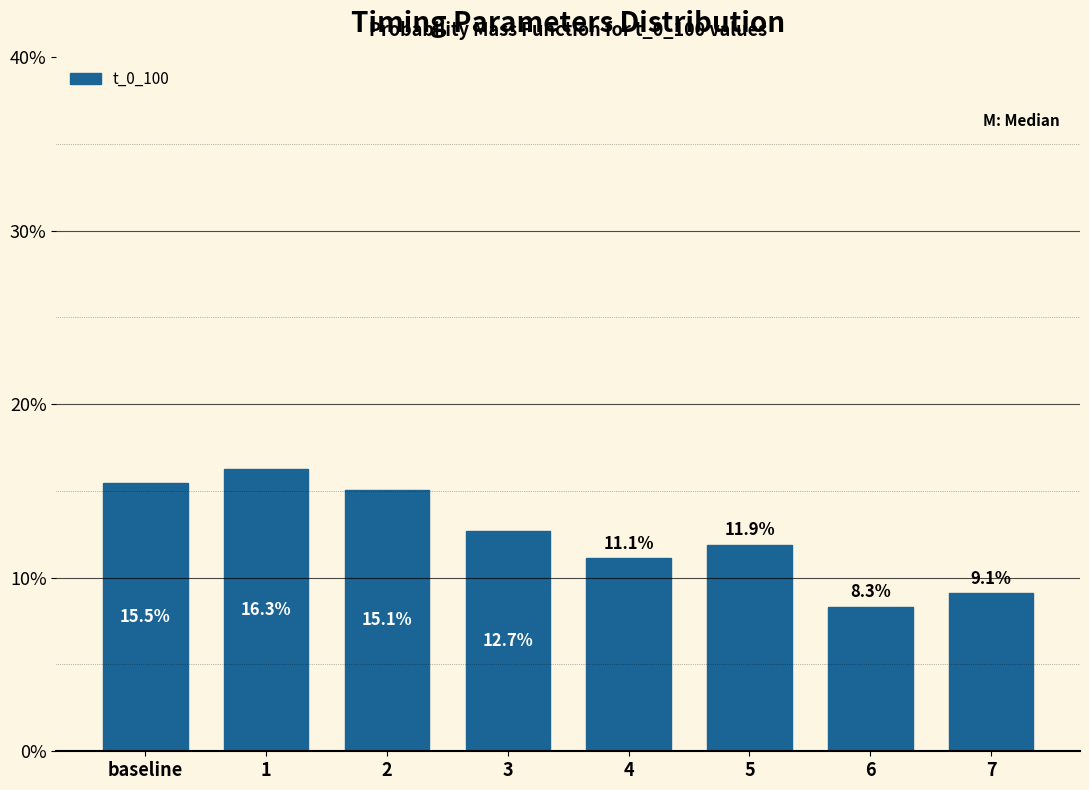

Reading left to right, transcribe all the data shown in this chart.

15.5	16.3	15.1	12.7	11.1	11.9	8.3	9.1